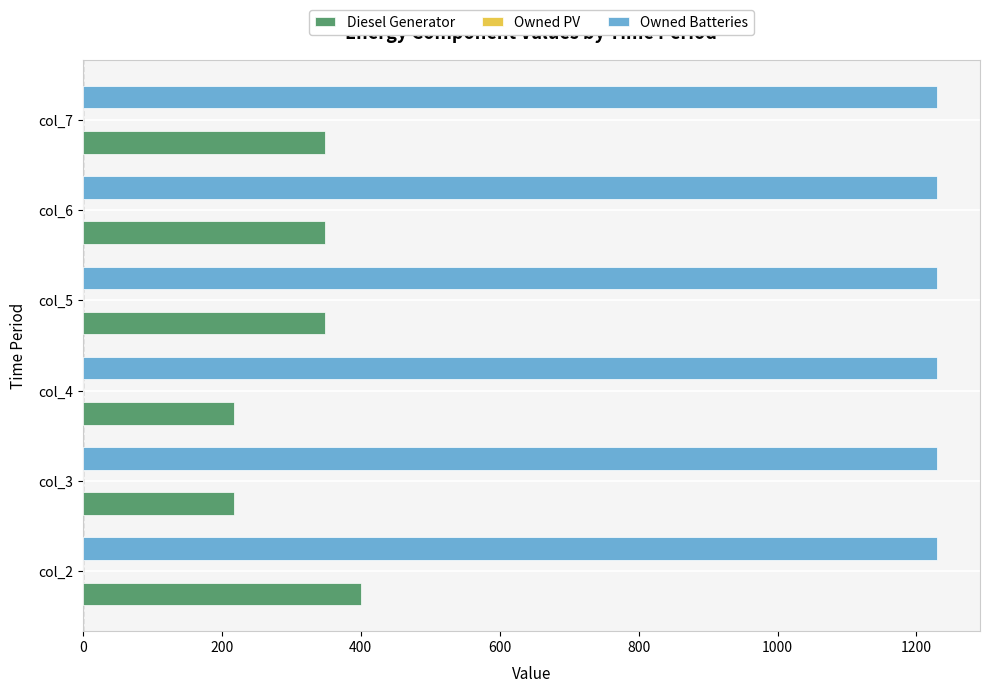

The value of Owned Batteries at col_6 is 1230. True or false?

True